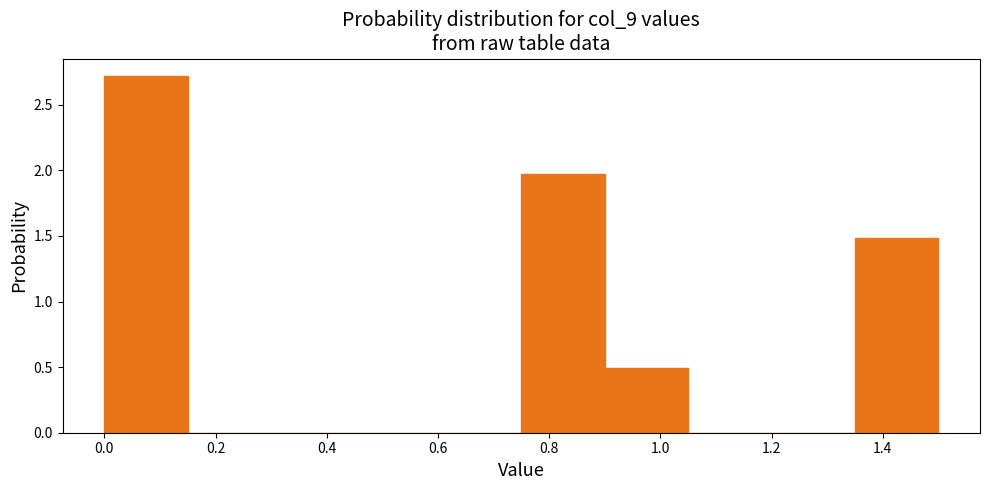

Reading left to right, transcribe this chart: for each bar, give the range it covers on the x-axis and its height. Neither the bar edges nor the heights are printed on the chart, so give them approximately, as read against the axes.

0.00 to 0.15: 2.7
0.15 to 0.30: 0
0.30 to 0.45: 0
0.45 to 0.60: 0
0.60 to 0.75: 0
0.75 to 0.90: 2.0
0.90 to 1.05: 0.5
1.05 to 1.20: 0
1.20 to 1.35: 0
1.35 to 1.50: 1.5